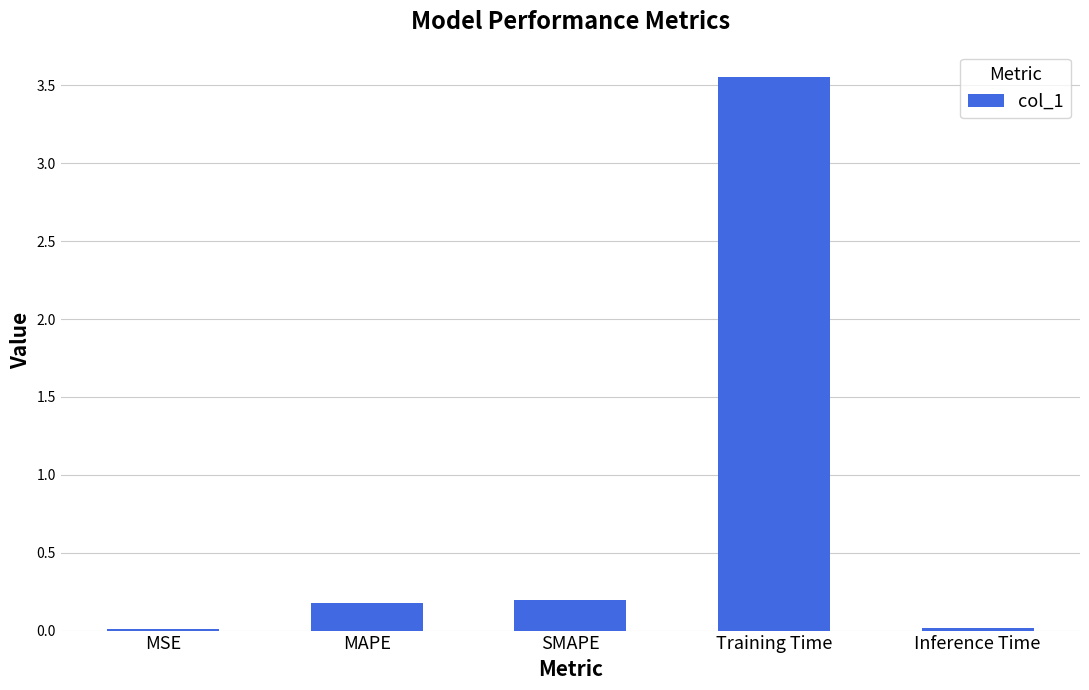

What is the sum of the values at Training Time and SMAPE?

3.7